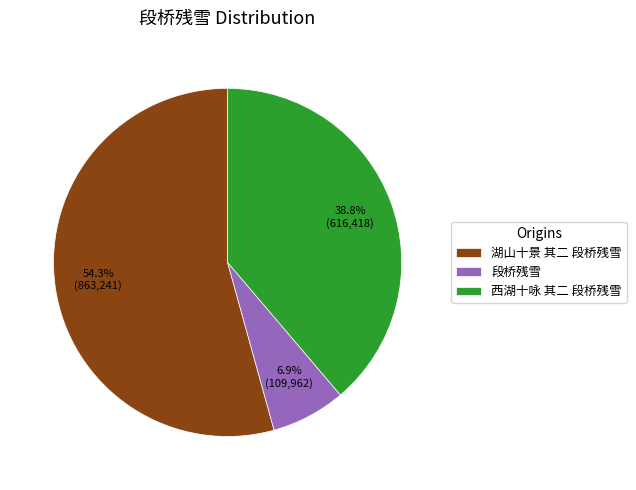

To the nearest percent, what is the difference between the largest and smallest slice percentages?

47%